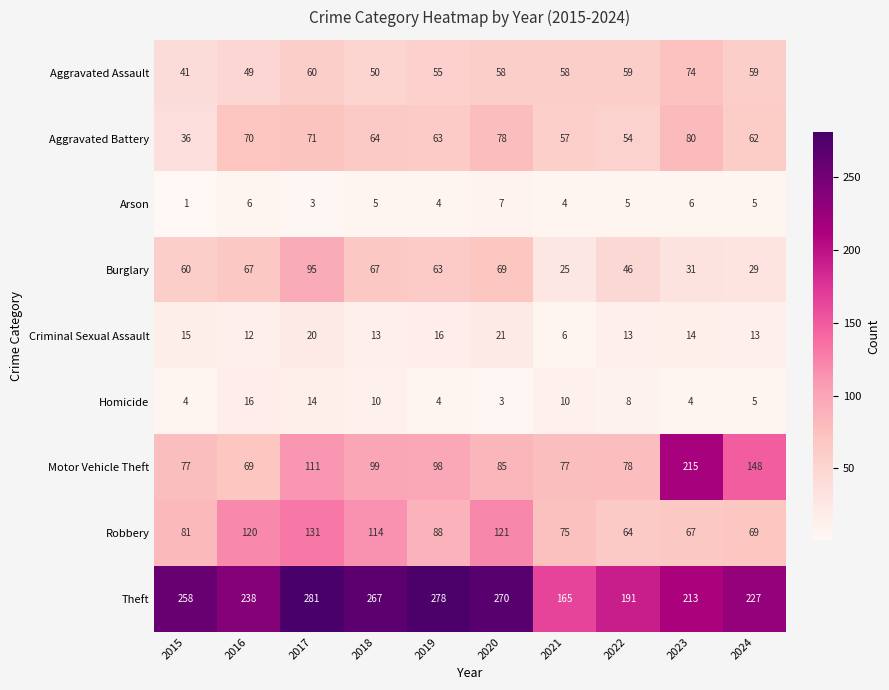

Count the number of categories in the chart.

10